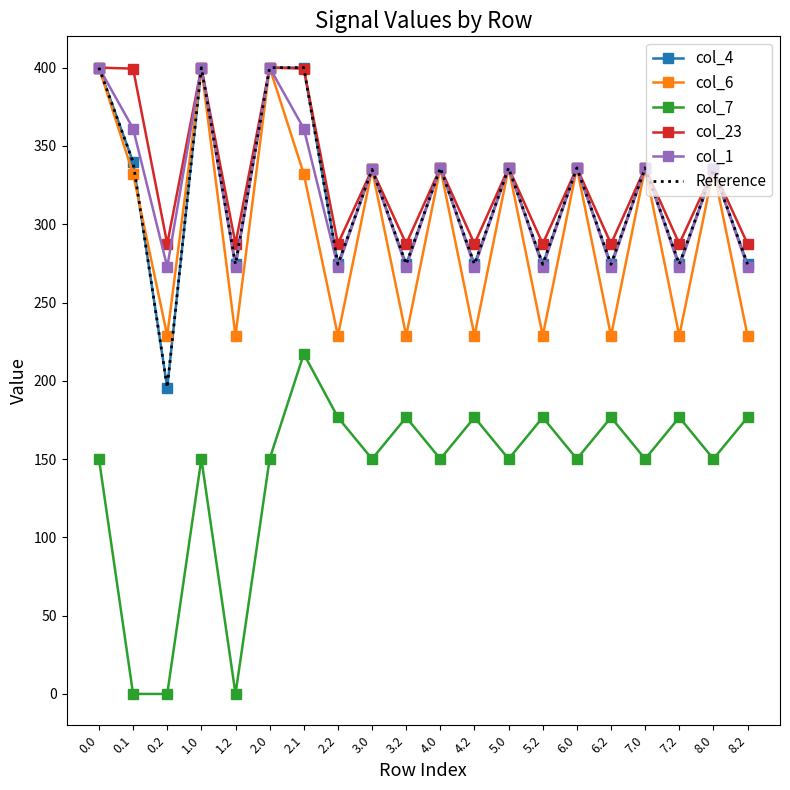

What is the label of the 6th point from the right?

6.0